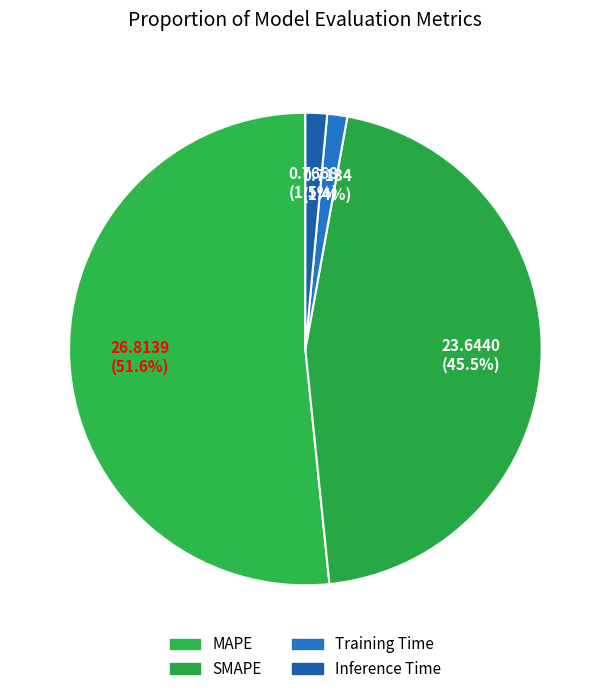

What is the total percentage of MAPE and Inference Time?

53.1%